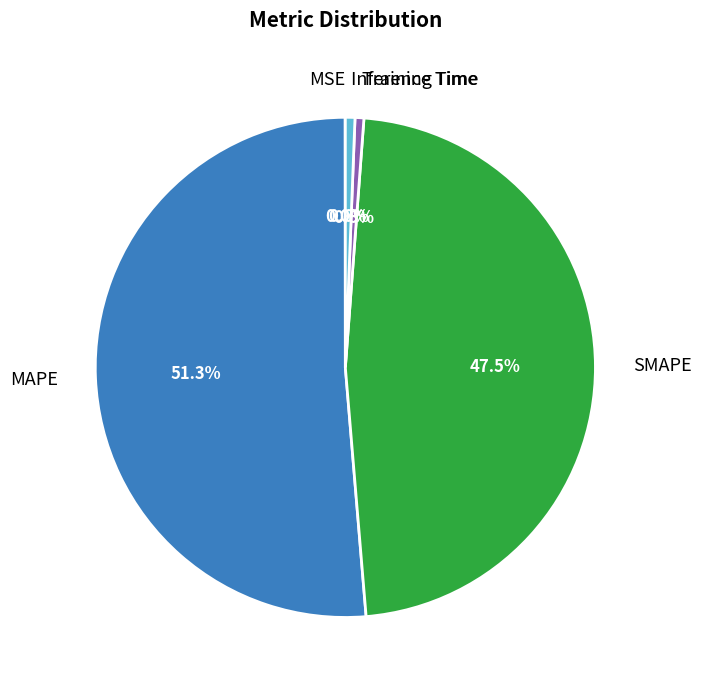

Is there any slice that represents more than half of the pie?

Yes